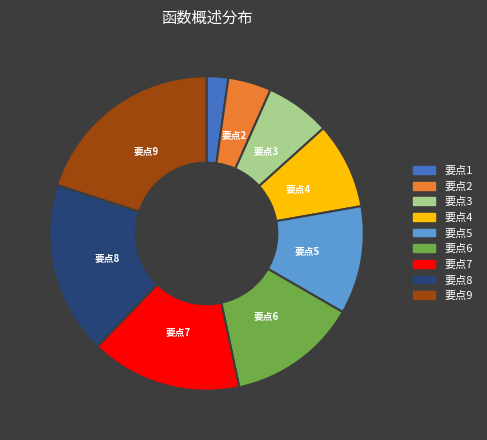

True or false: 要点5 accounts for 11% of the total.

True